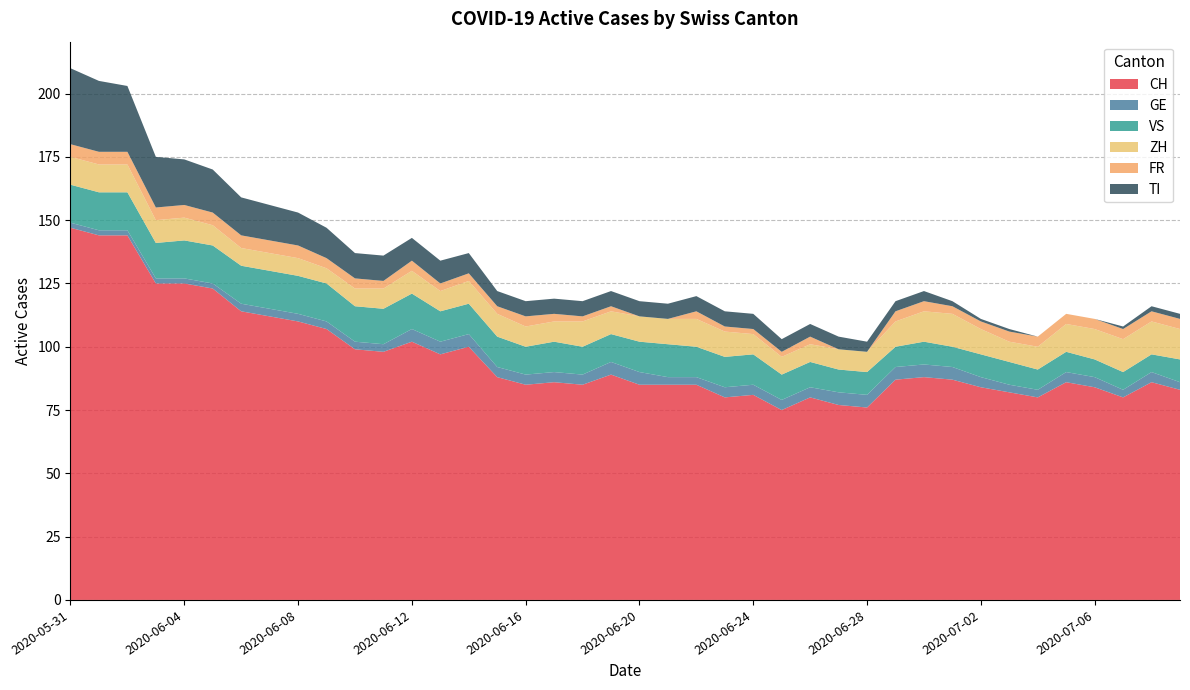

Reading left to right, transcribe all the data shown in this chart.

CH: 147	144	144	125	125	123	114	112	110	107	99	98	102	97	100	88	85	86	85	89	85	85	85	80	81	75	80	77	76	87	88	87	84	82	80	86	84	80	86	83
GE: 2	2	2	2	2	2	3	3	3	3	3	3	5	5	5	4	4	4	4	5	5	3	3	4	4	4	4	5	5	5	5	5	4	3	3	4	4	3	4	3
VS: 15	15	15	14	15	15	15	15	15	15	14	14	14	12	12	12	11	12	11	11	12	13	12	12	12	10	10	9	9	8	9	8	9	9	8	8	7	7	7	9
ZH: 11	11	11	9	9	8	7	7	7	6	7	8	9	8	9	9	8	8	10	9	10	10	11	10	8	7	7	8	8	10	12	13	10	8	9	11	12	13	13	12
FR: 5	5	5	5	5	5	5	5	5	4	4	3	4	3	3	3	4	3	2	2	0	0	3	2	2	2	3	0	0	4	4	3	3	4	4	4	4	4	4	4
TI: 30	28	26	20	18	17	15	14	13	12	10	10	9	9	8	6	6	6	6	6	6	6	6	6	6	5	5	5	4	4	4	2	1	1	0	0	0	1	2	2